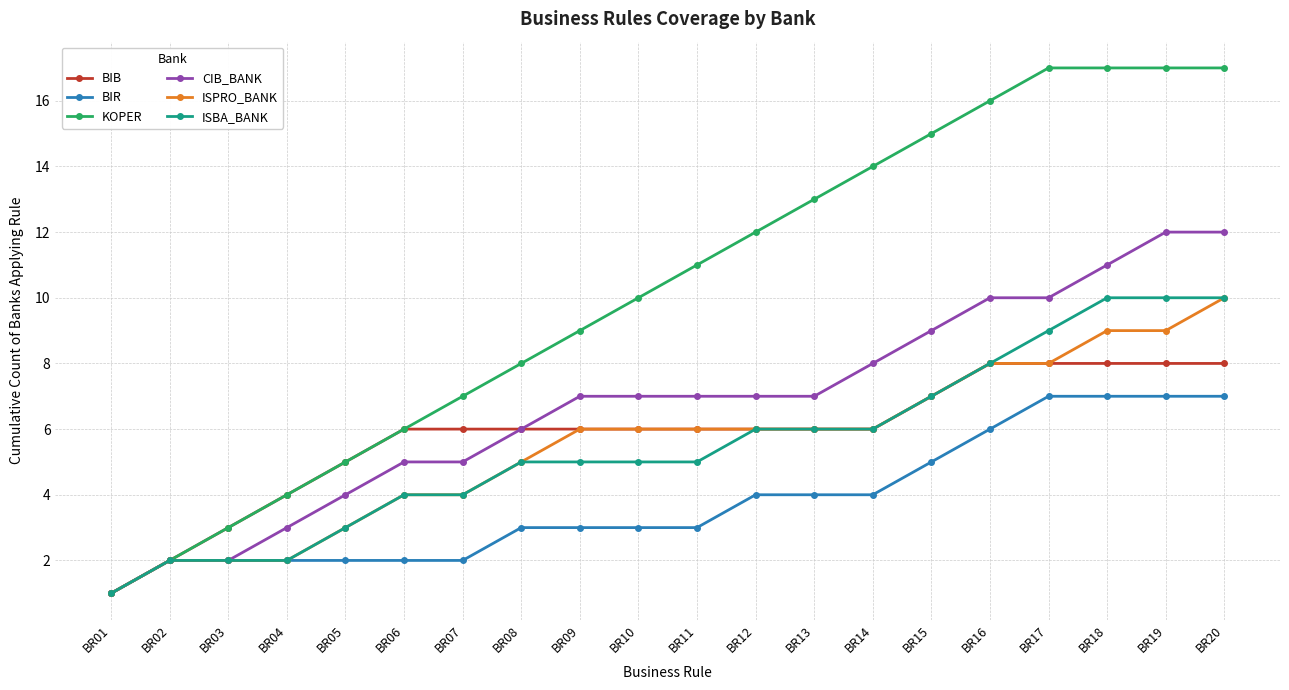

Is it true that ISBA_BANK equals 10 at BR14?

False